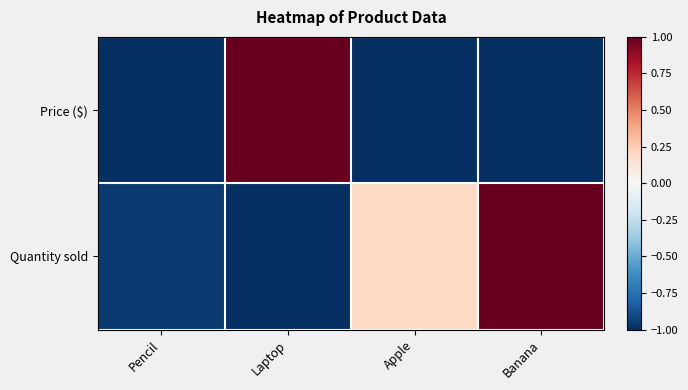

Reading left to right, transcribe all the data shown in this chart.

Price ($): Pencil=-1.0	Laptop=1.0	Apple=-1.0	Banana=-1.0
Quantity sold: Pencil=-1.0	Laptop=-1.0	Apple=0.2	Banana=1.0